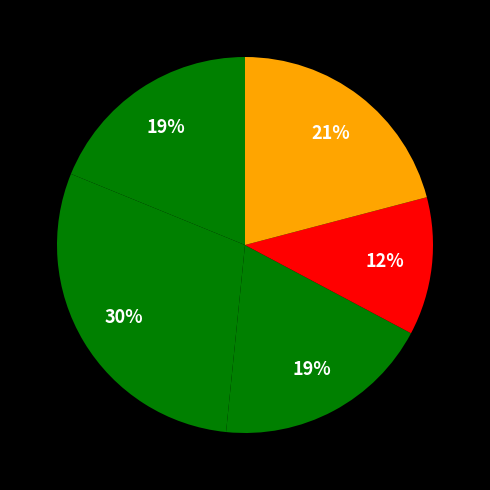

Is there any slice that represents more than half of the pie?

No